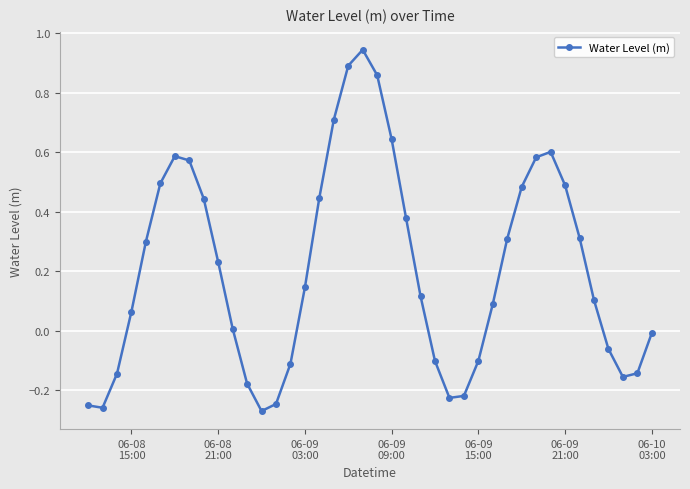

What is the difference between the maximum and second lowest values?

1.2